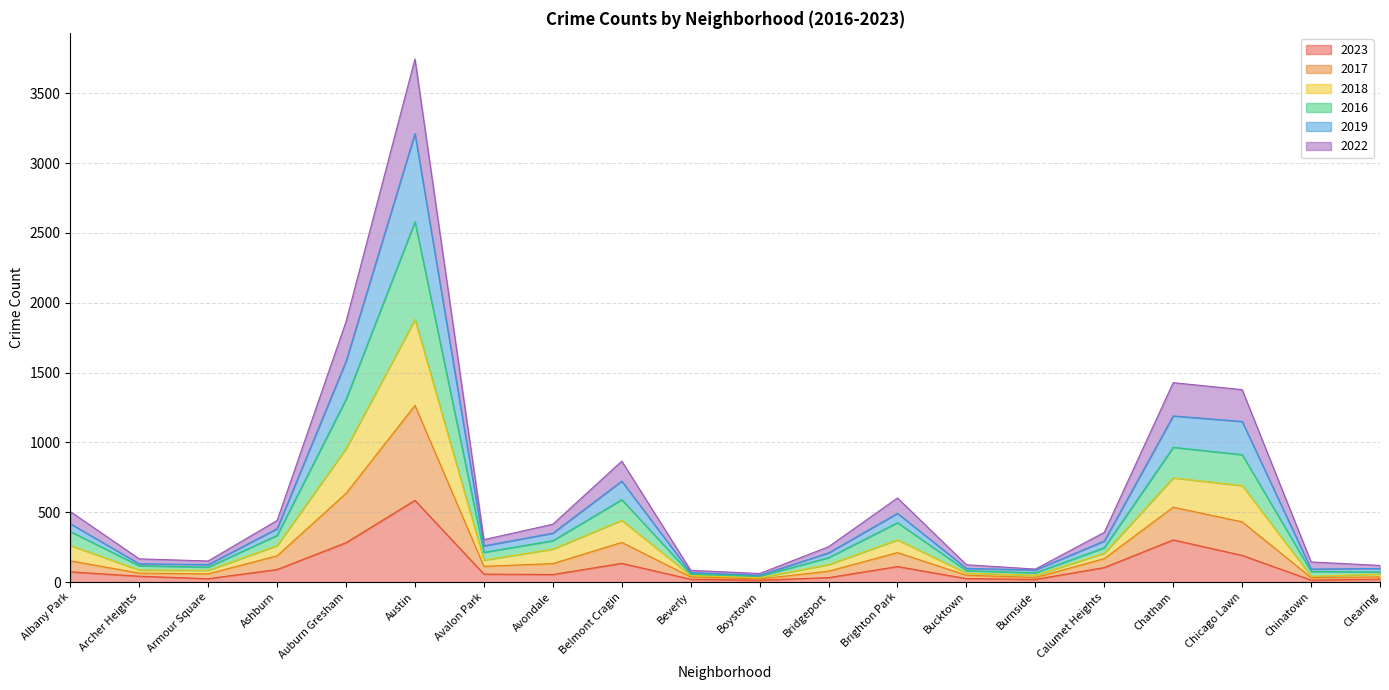

What is the maximum value for 2023?

585